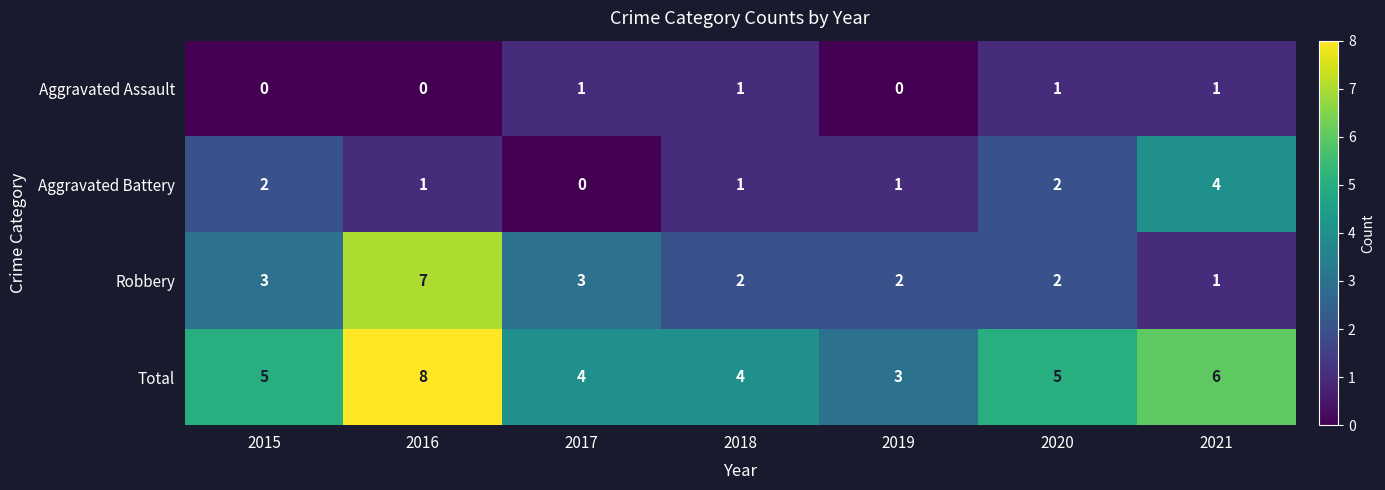

What is the maximum value shown in the chart?

8